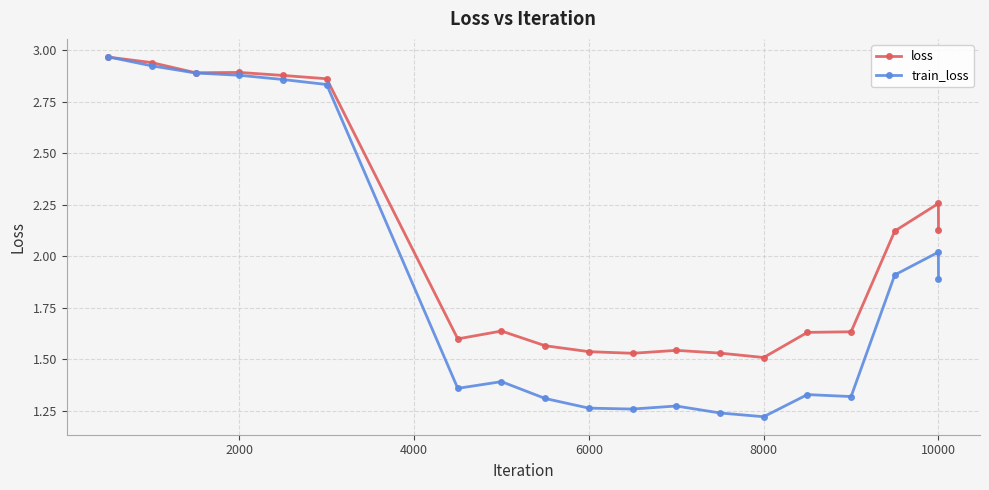

Which series has the largest range (max minus min)?

train_loss